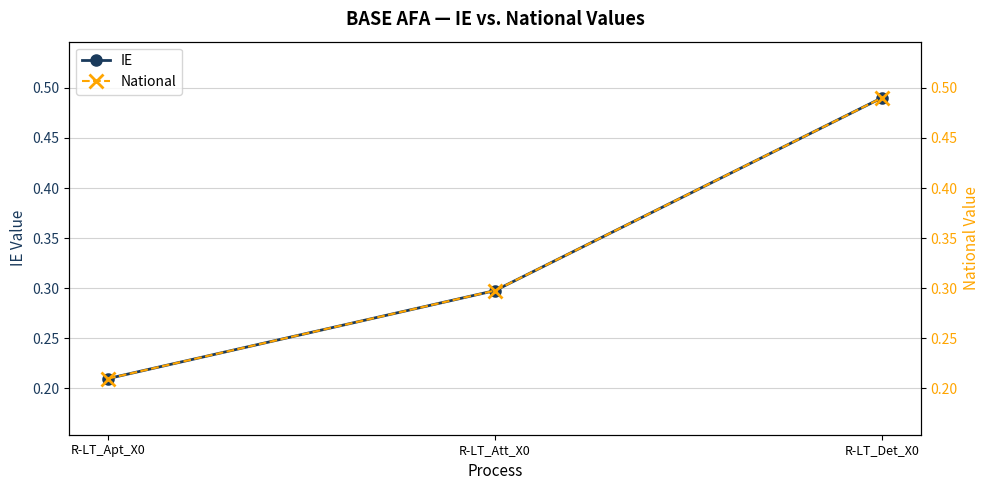

At which category is the sum across all series the highest?

R-LT_Det_X0